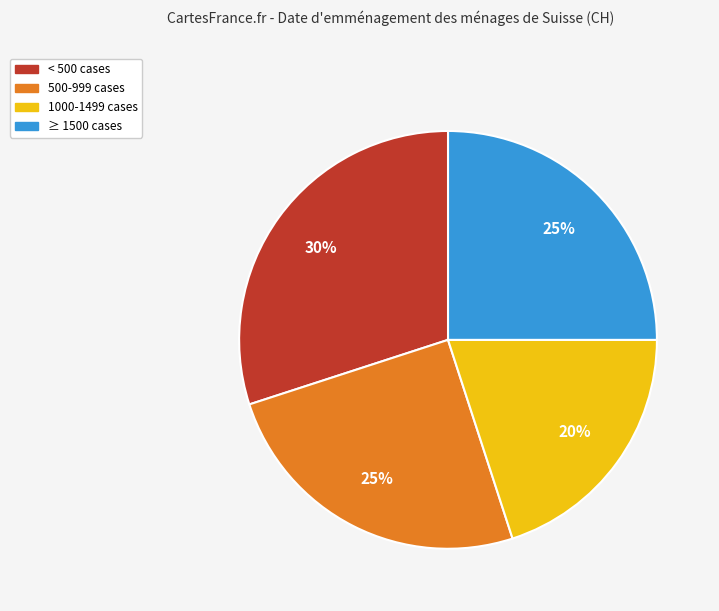

Does < 500 cases account for over 50% of the chart?

No